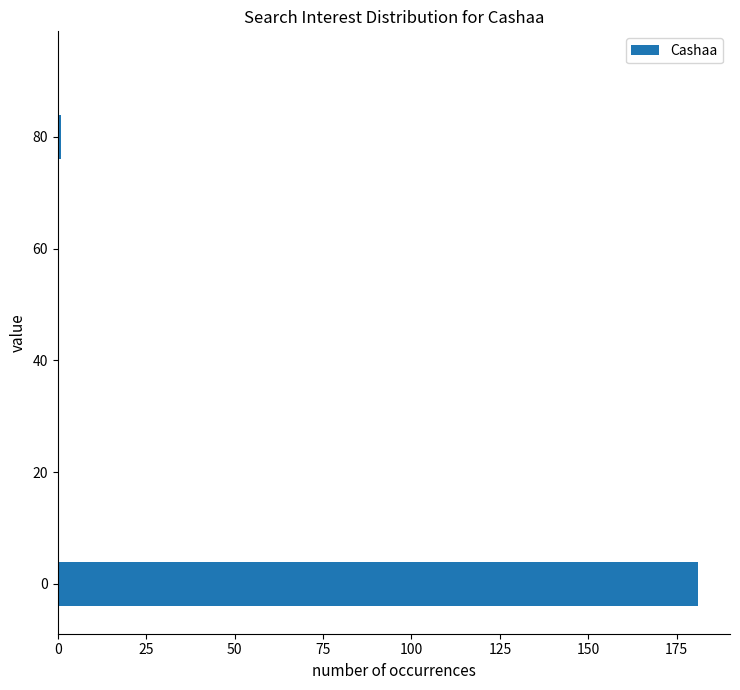

What is the maximum value shown in the chart?

181